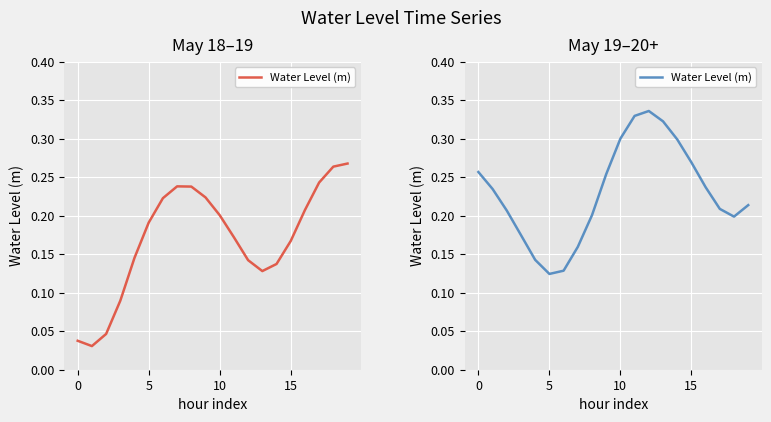

True or false: the data shows 0.5 at 14.

False